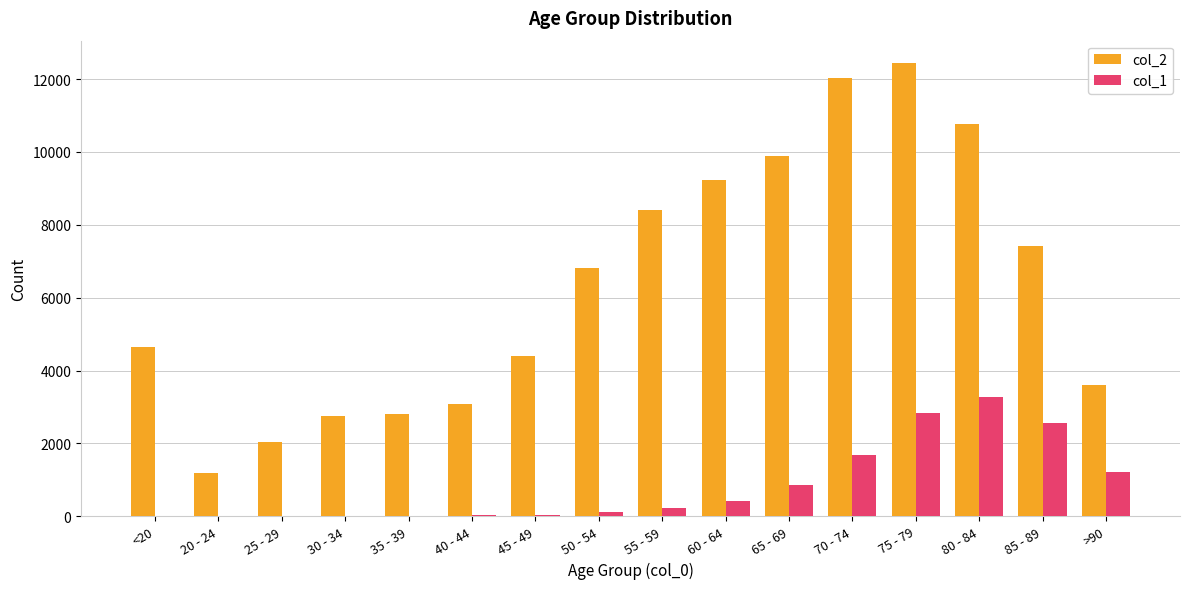

The value of col_2 at 75 - 79 is 12434. True or false?

True